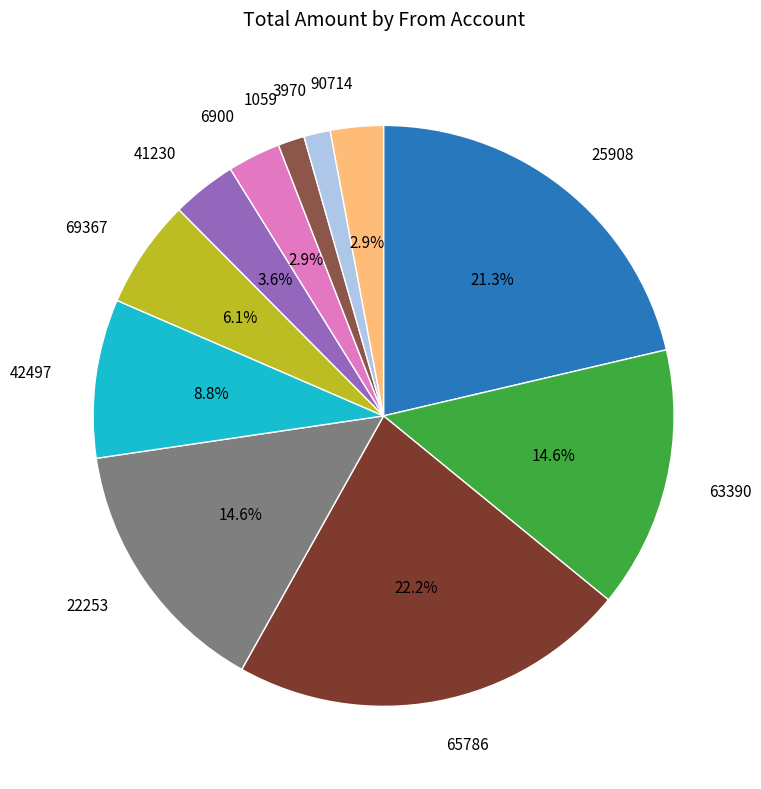

To the nearest percent, what is the combined percentage of 25908 and 65786?

44%